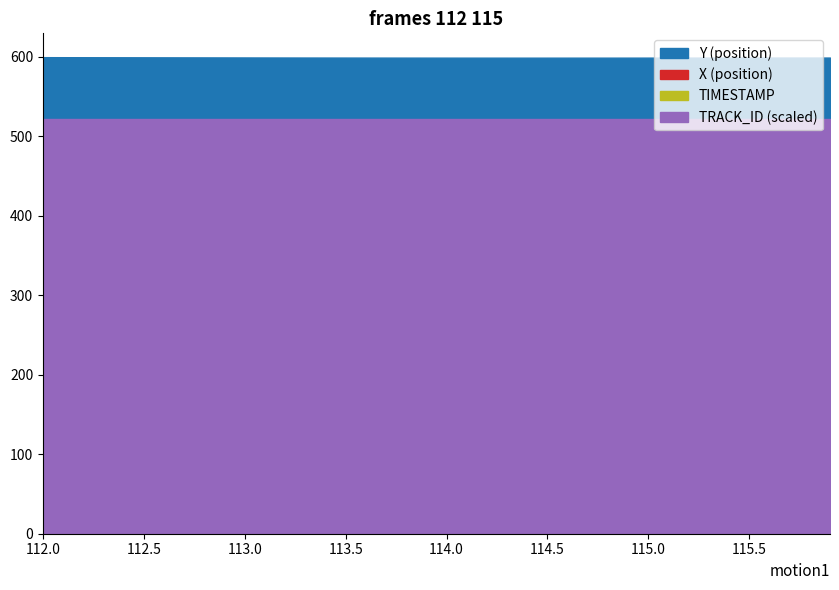

Reading left to right, extract all data points from this chart.

X: 167.5	166.7	165.9	165.0	164.2	163.3	162.5	161.6	160.8	159.9	159.1	158.2	157.4	156.5	155.7	154.8	153.9	153.1	152.2	151.4	150.5	149.7	148.8	148.0	147.1	146.3	145.4	144.6	143.7	142.9	142.0	141.1	140.3	139.4	138.6	137.7	136.9	136.0	135.2	134.3
Y: 599.4	599.3	599.3	599.3	599.2	599.2	599.2	599.1	599.1	599.1	599.0	599.0	599.0	598.9	598.9	598.9	598.8	598.8	598.8	598.8	598.8	598.8	598.8	598.8	598.8	598.8	598.8	598.8	598.8	598.8	598.8	598.8	598.8	598.8	598.8	598.9	598.9	598.9	598.9	598.9
TIMESTAMP: 112.0	112.1	112.2	112.3	112.4	112.5	112.6	112.7	112.8	112.9	113.0	113.1	113.2	113.3	113.4	113.5	113.6	113.7	113.8	113.9	114.0	114.1	114.2	114.3	114.4	114.5	114.6	114.7	114.8	114.9	115.0	115.1	115.2	115.3	115.4	115.5	115.6	115.7	115.8	115.9
TRACK_ID: 52180.0	52180.0	52180.0	52180.0	52180.0	52180.0	52180.0	52180.0	52180.0	52180.0	52180.0	52180.0	52180.0	52180.0	52180.0	52180.0	52180.0	52180.0	52180.0	52180.0	52180.0	52180.0	52180.0	52180.0	52180.0	52180.0	52180.0	52180.0	52180.0	52180.0	52180.0	52180.0	52180.0	52180.0	52180.0	52180.0	52180.0	52180.0	52180.0	52180.0